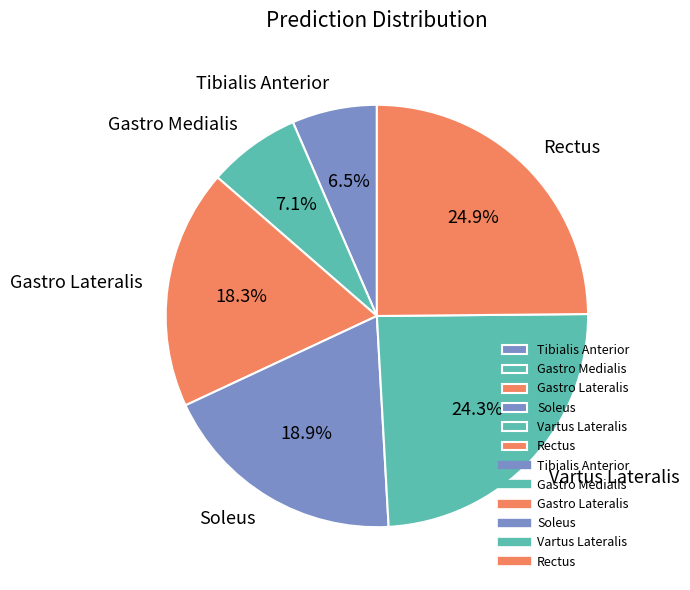

Which category has the biggest portion of the pie?

Rectus